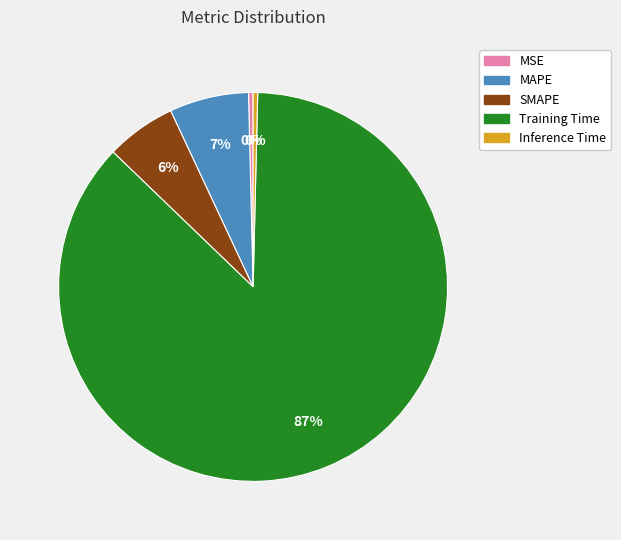

Which category accounts for the majority?

Training Time